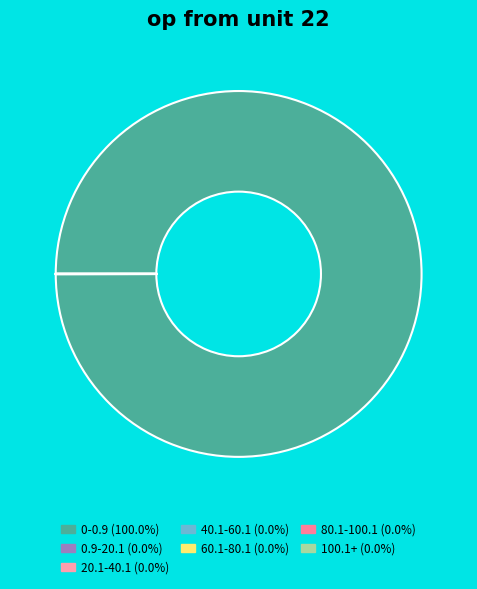

Which slice is the smallest?

80.1-100.1